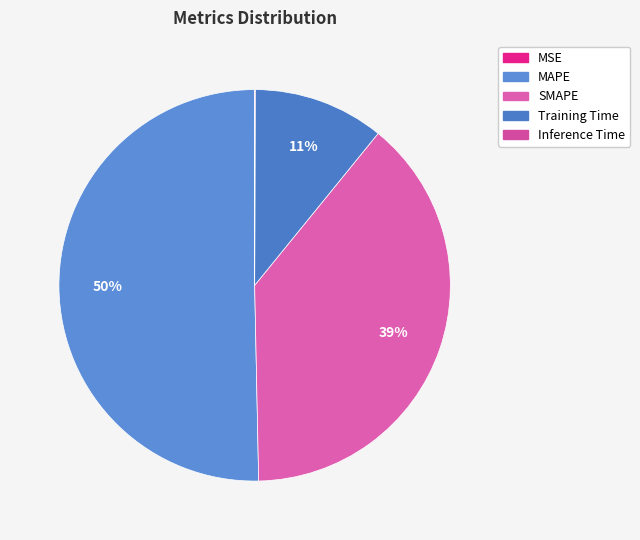

What is the majority slice?

MAPE